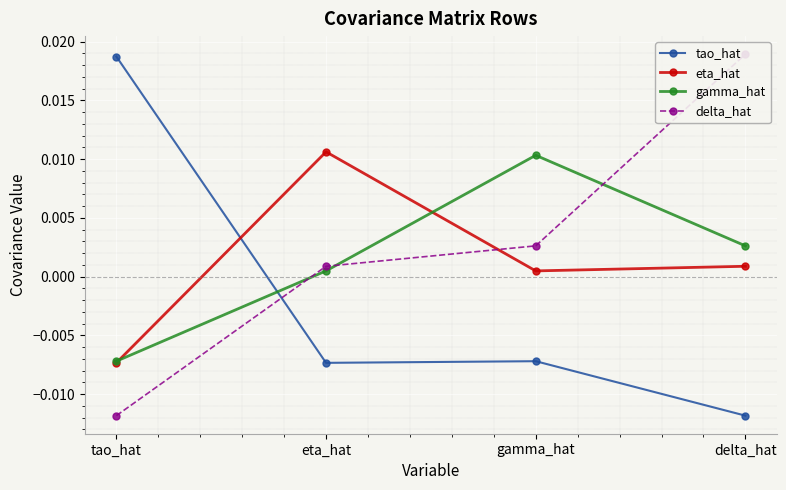

How many values in the gamma_hat series exceed 0?

3